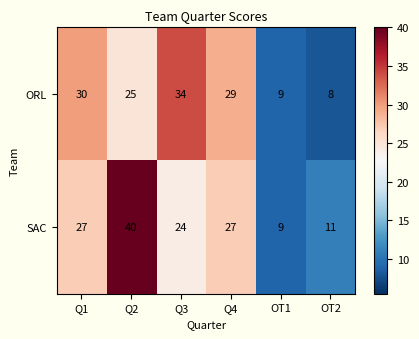

How many data points in ORL are less than 29?

3